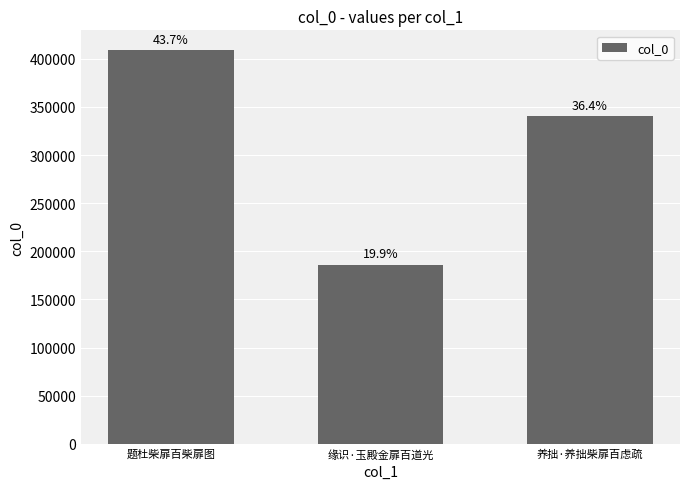

How many bars are there in total?

3